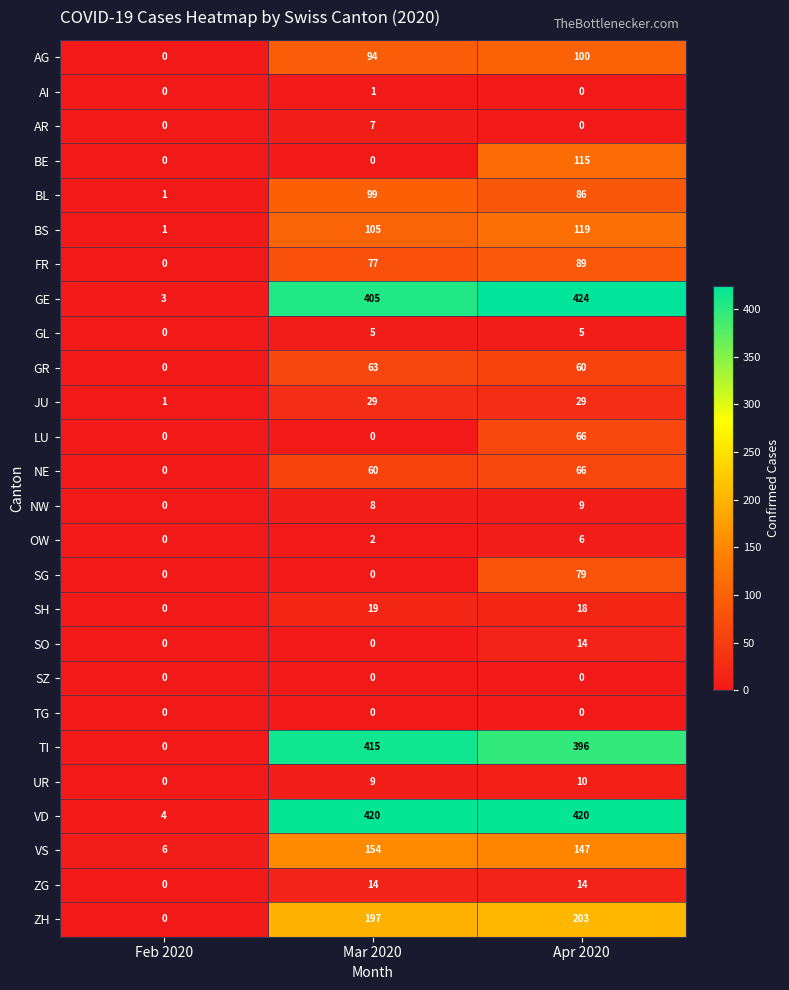

Rank the categories by BS value from highest to lowest.

Apr 2020, Mar 2020, Feb 2020